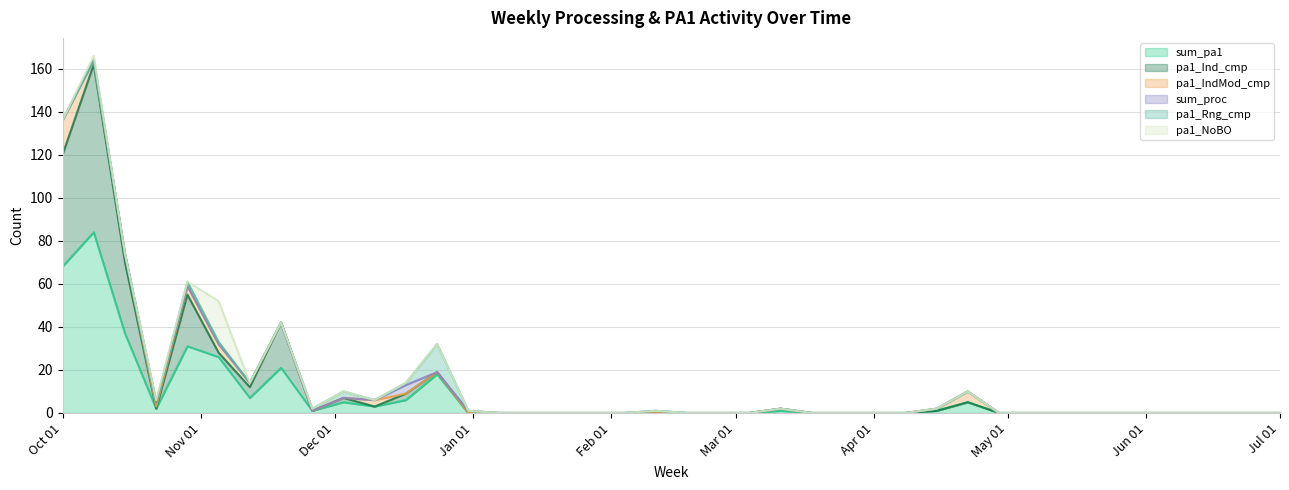

What are all the series names shown in the legend?

sum_pa1, pa1_Ind_cmp, pa1_IndMod_cmp, sum_proc, pa1_Rng_cmp, pa1_NoBO